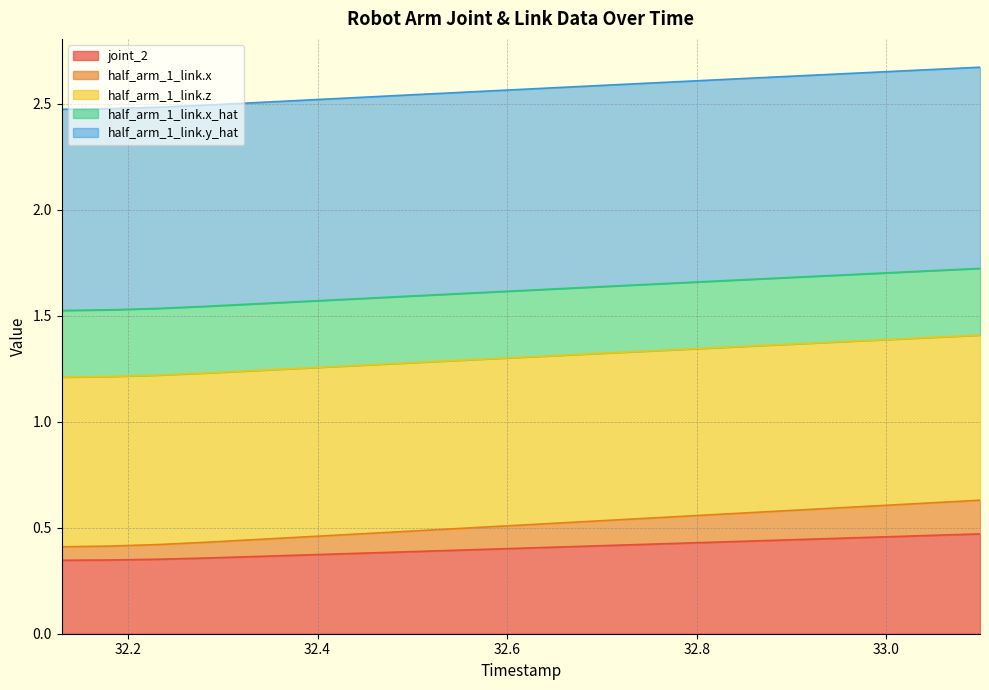

How many lines are shown in the chart?

5